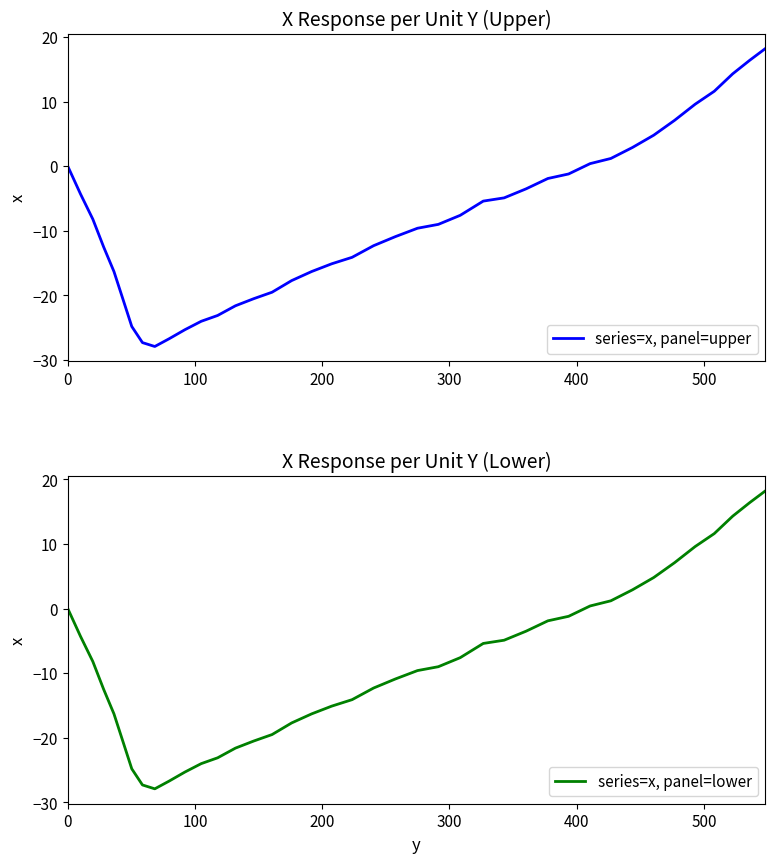

What is the average value of the series=x, panel=lower series?

-8.6